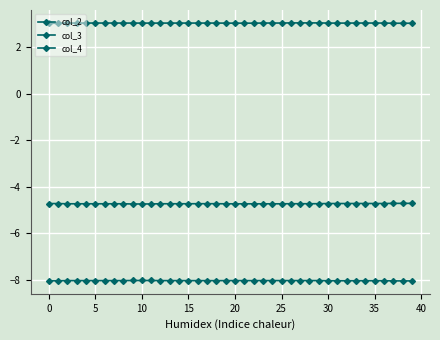

Does the chart have visible grid lines?

Yes